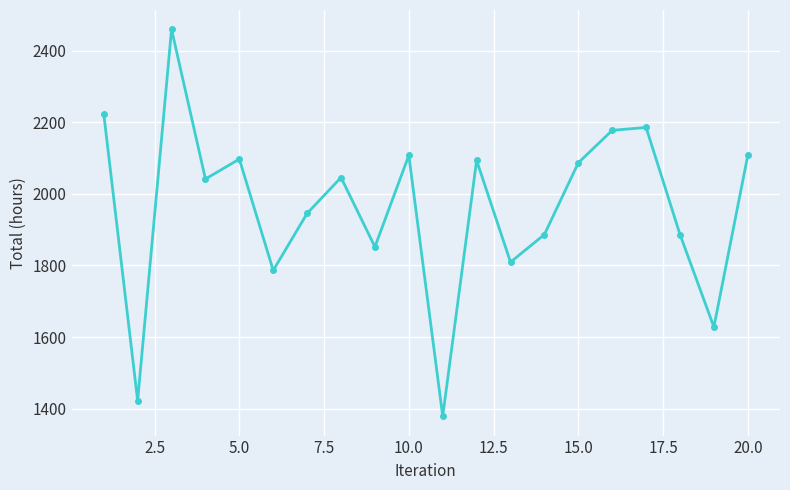

How many points are higher than both their immediate neighbors (excluding endpoints)?

6